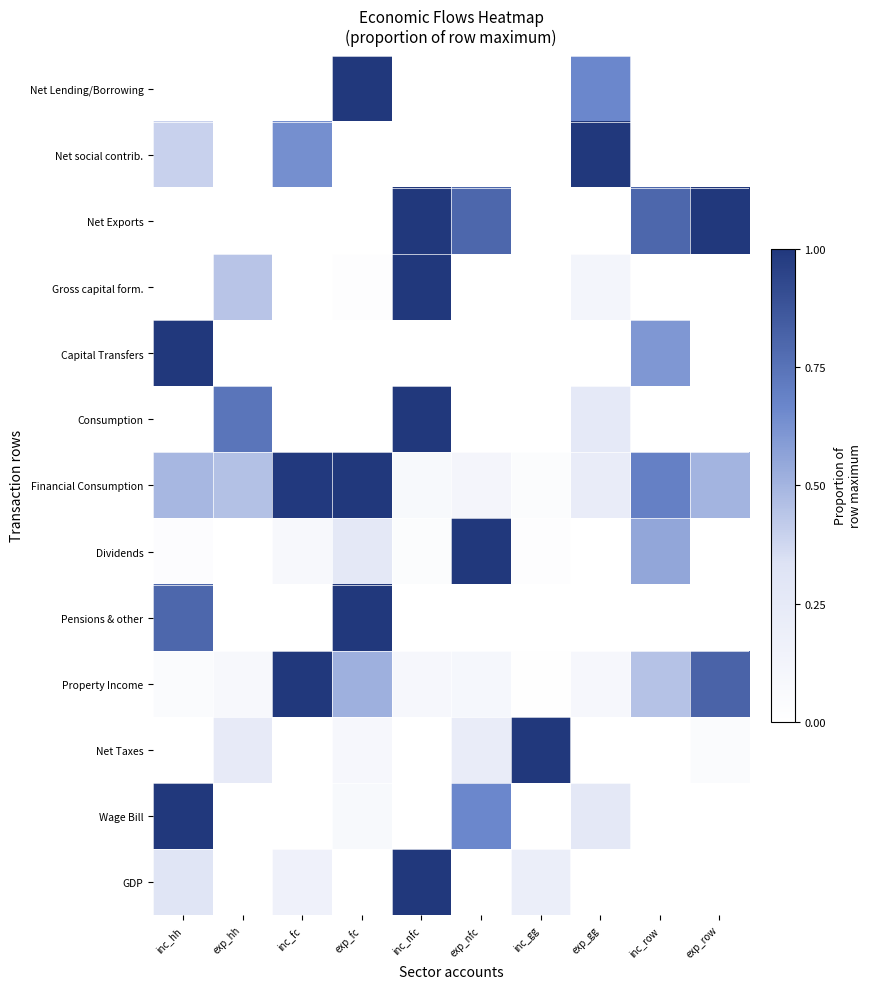

Which category has the lowest value across all series?

exp_hh